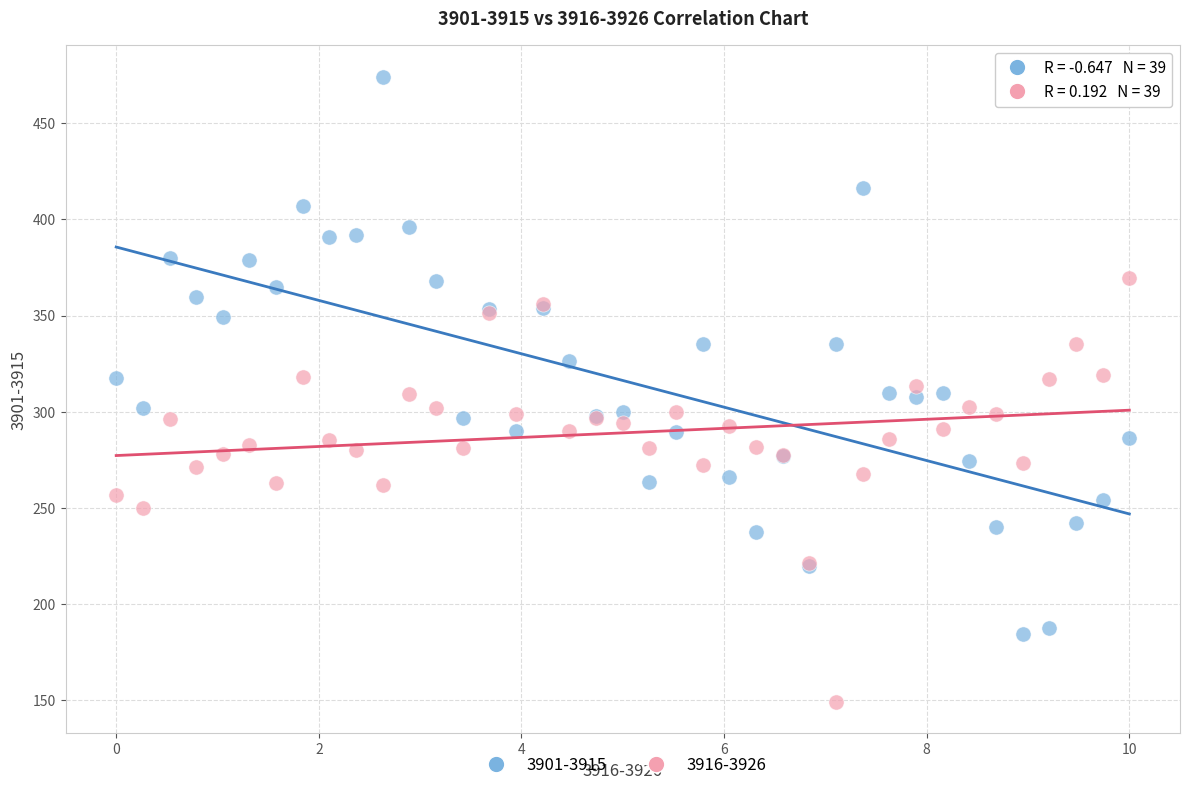

What are all the series names shown in the legend?

3901-3915, 3916-3926